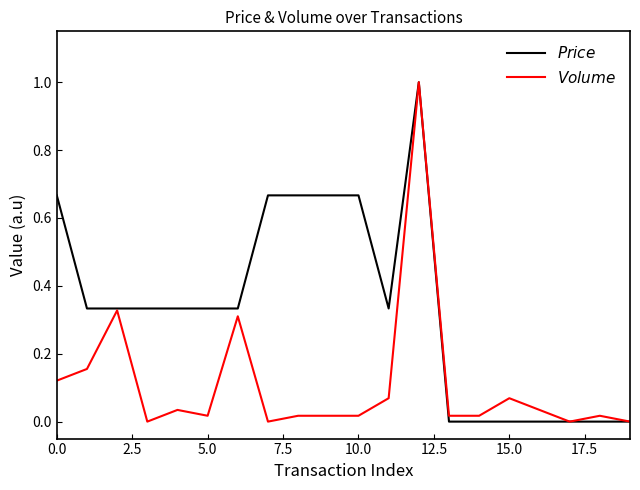

Does the chart have visible grid lines?

No